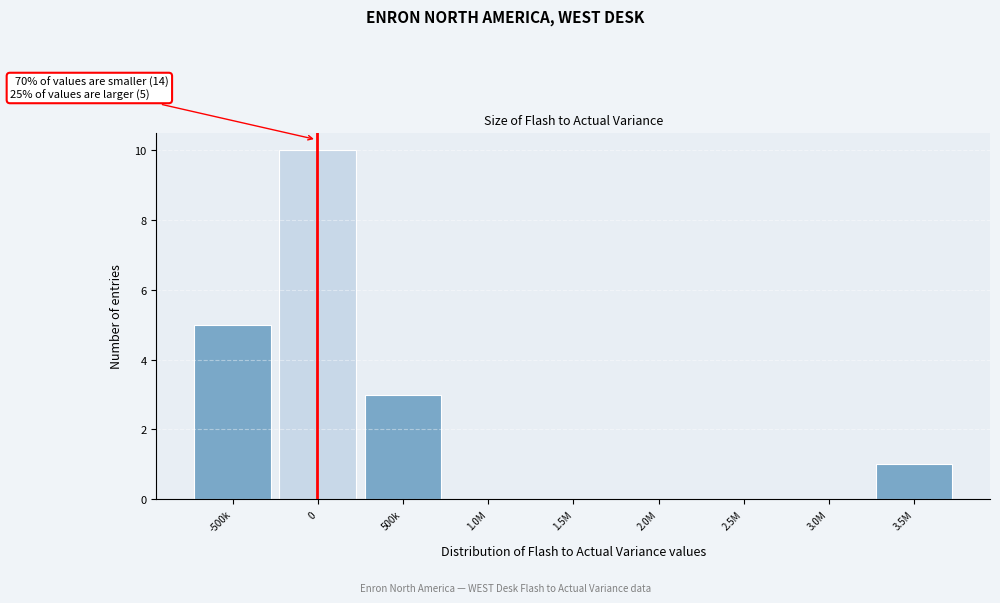

Reading left to right, extract all data points from this chart.

-500k=5	0=10	500k=3	1.0M=0	1.5M=0	2.0M=0	2.5M=0	3.0M=0	3.5M=1